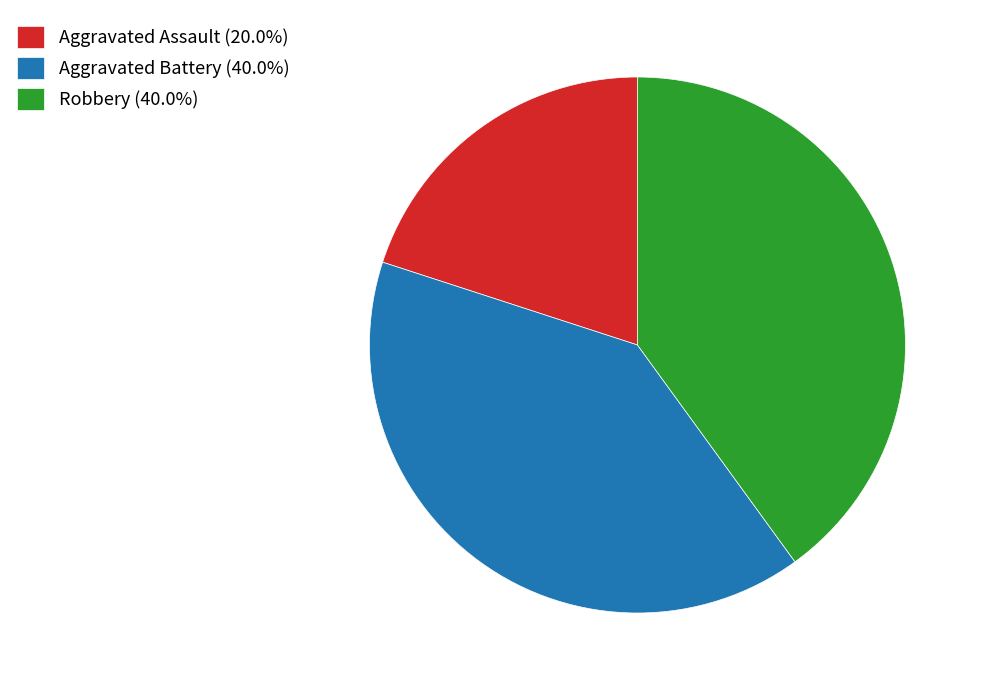

Count the number of slices in the pie.

3